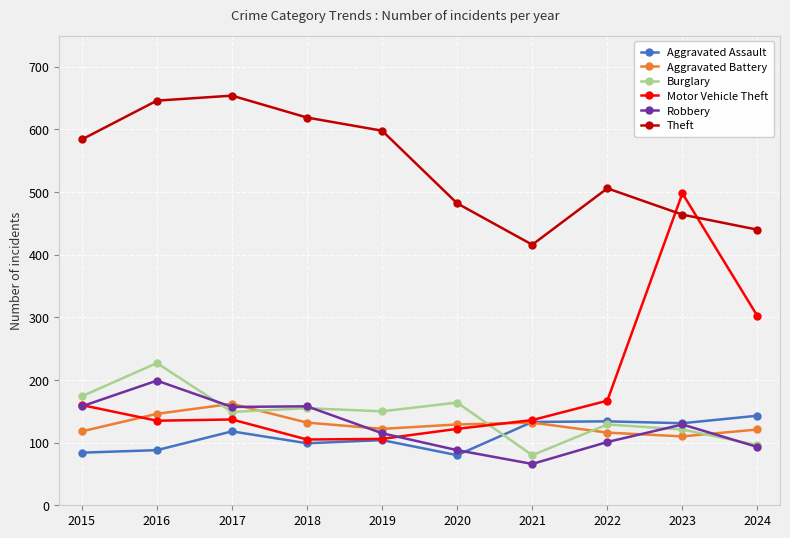

What is the maximum value for Burglary?

227